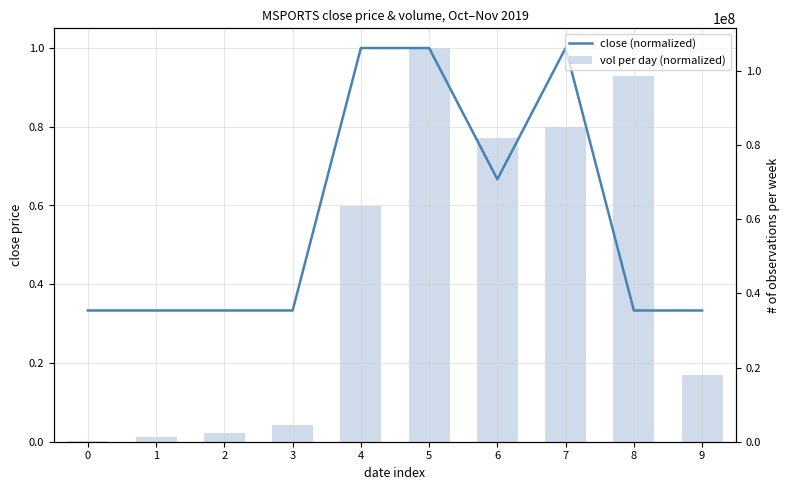

The value of vol (normalized per day) at 1 is 0.0. True or false?

True